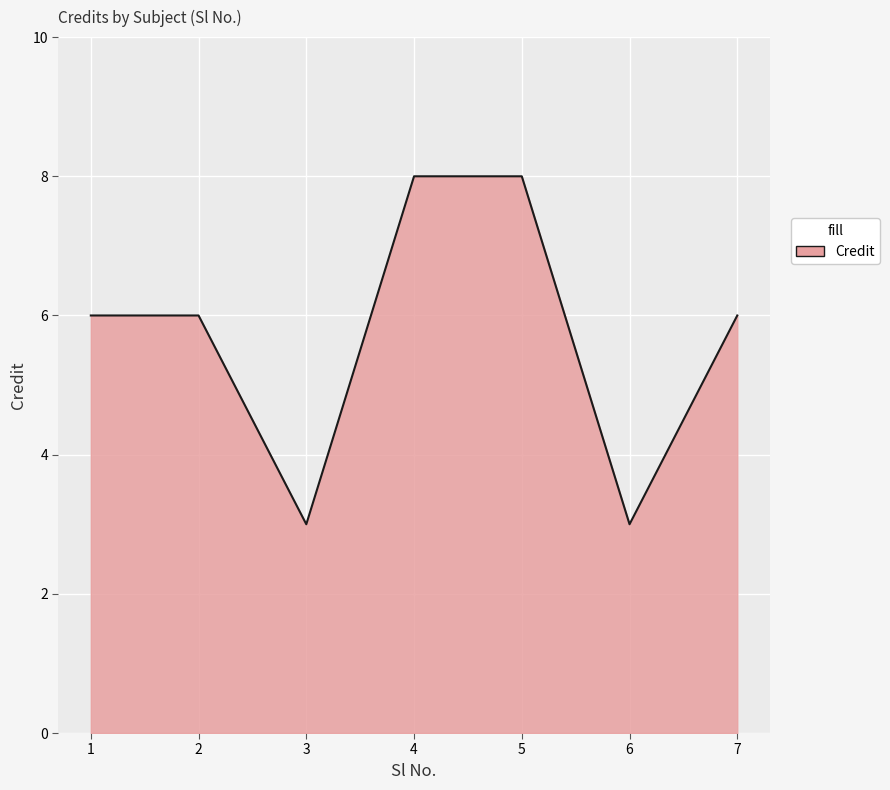

Count the number of categories in the chart.

7